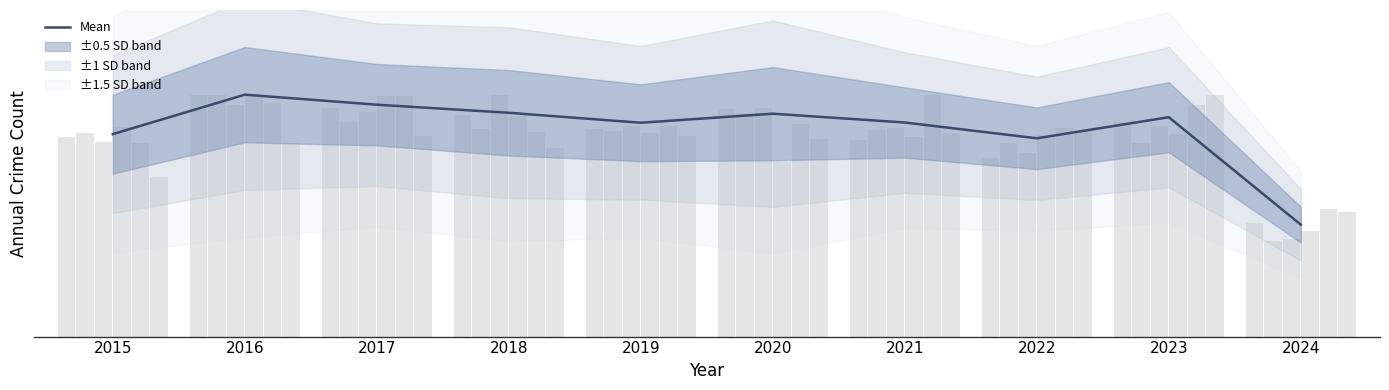

Where is the data nearest to the value 982?

2022